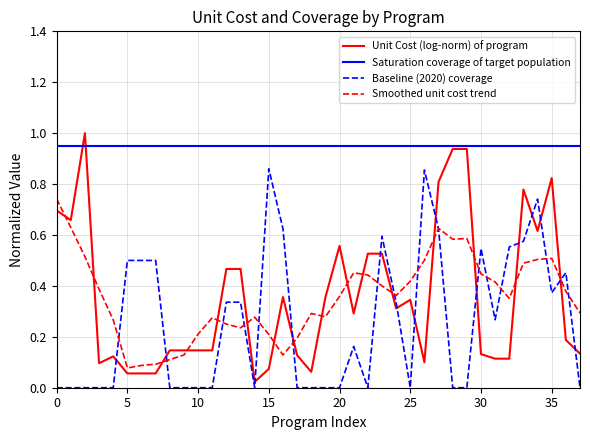

What is the sum of all Smoothed unit cost trend values?

13.5